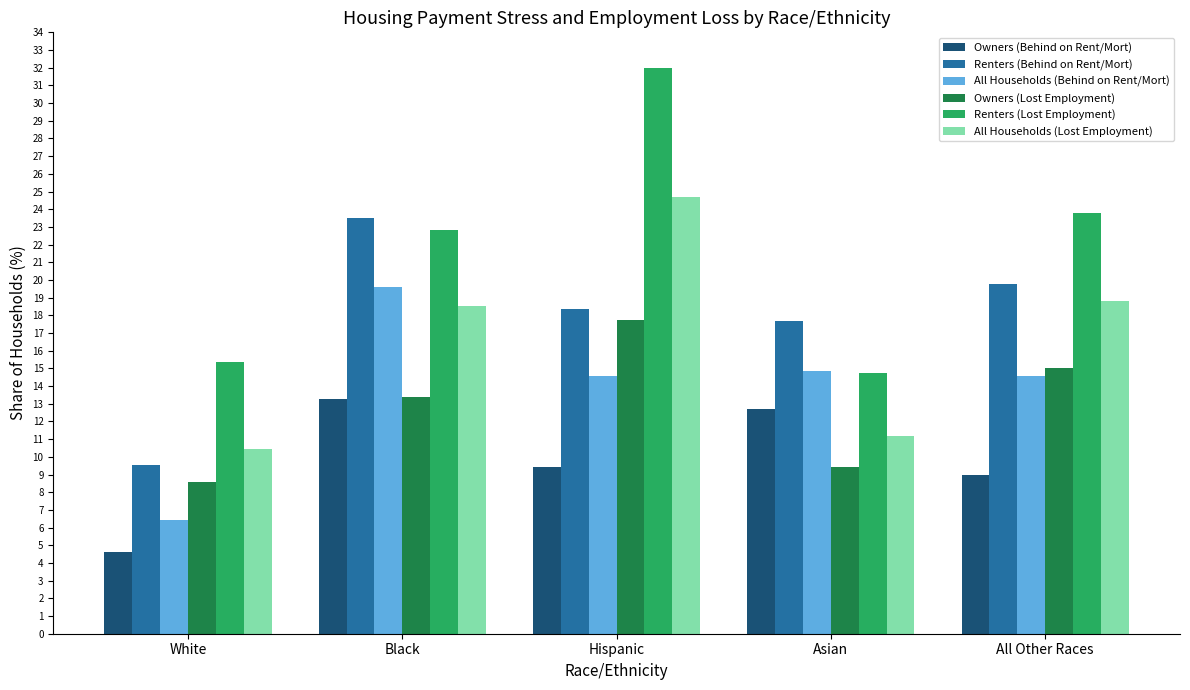

At which category is the sum across all series the highest?

Hispanic